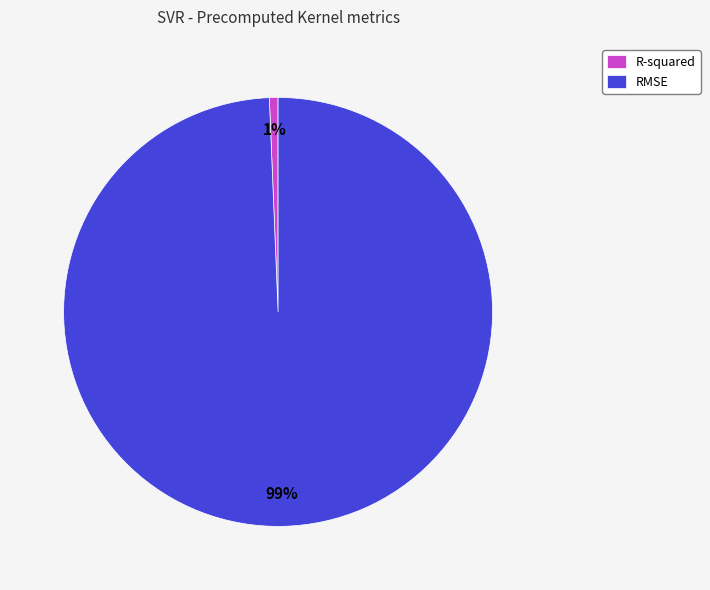

True or false: RMSE accounts for 89% of the total.

False